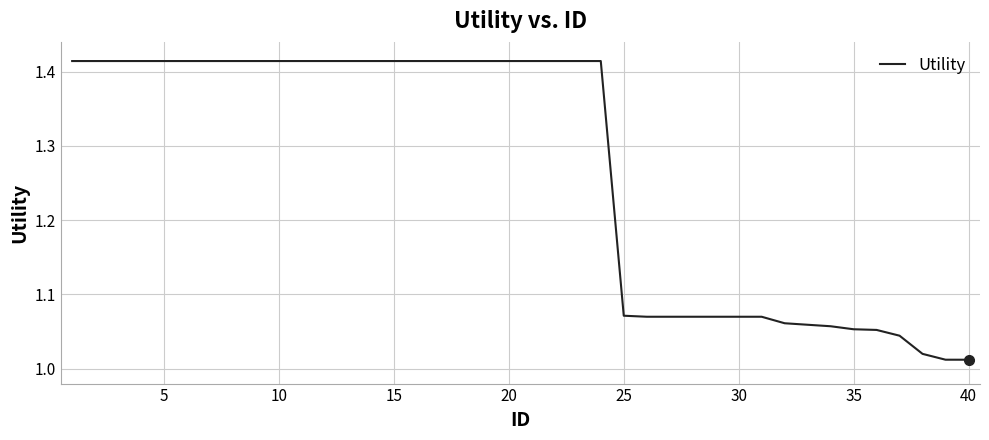

How many lines are shown in the chart?

1